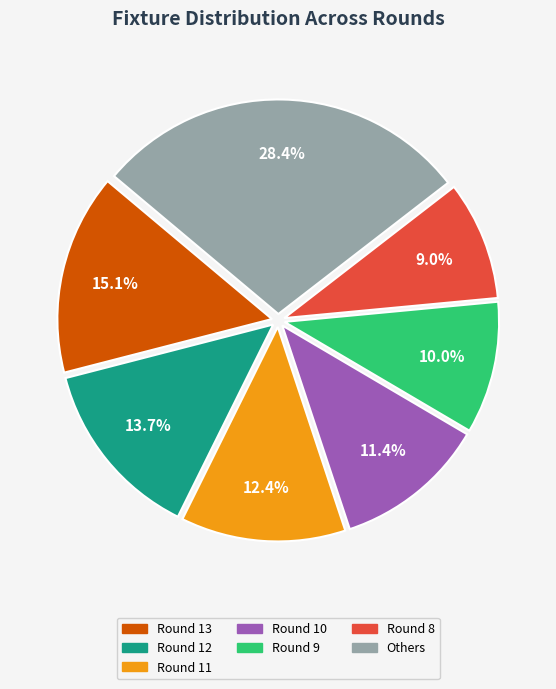

To the nearest percent, what is the difference between the largest and smallest slice percentages?

19%